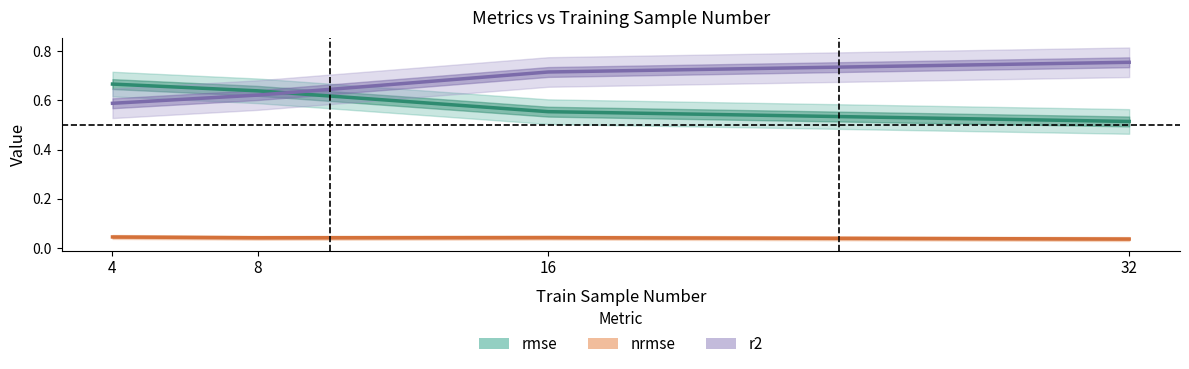

Reading left to right, list all the values displayed in this chart.

rmse: 4=0.7	8=0.6	16=0.6	32=0.5
nrmse: 4=0.0	8=0.0	16=0.0	32=0.0
r2: 4=0.6	8=0.6	16=0.7	32=0.8